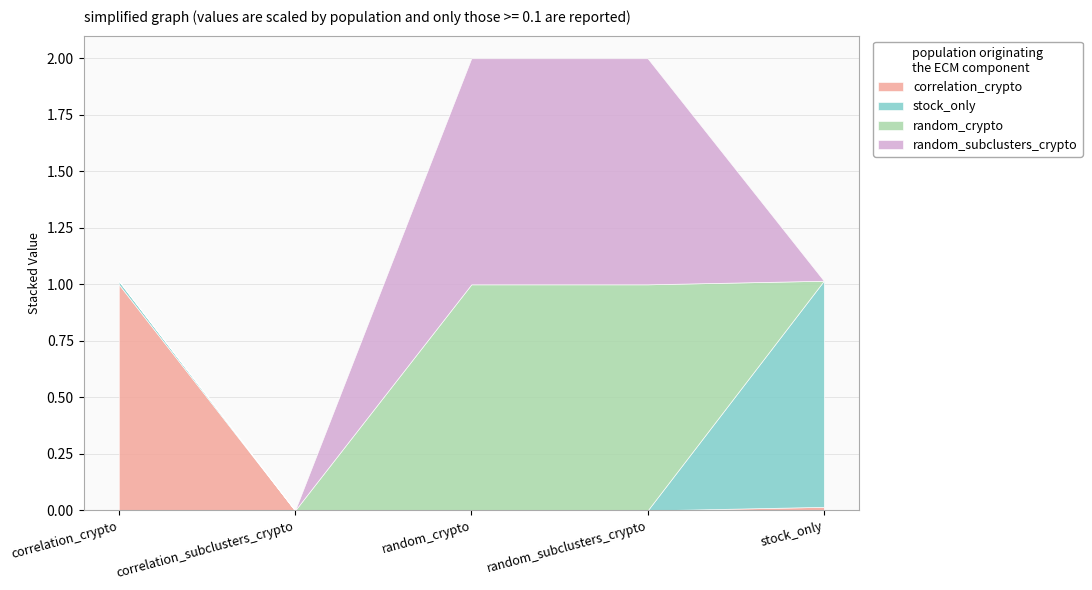

Rank the series at stock_only from highest to lowest value.

stock_only, correlation_crypto, random_crypto, random_subclusters_crypto